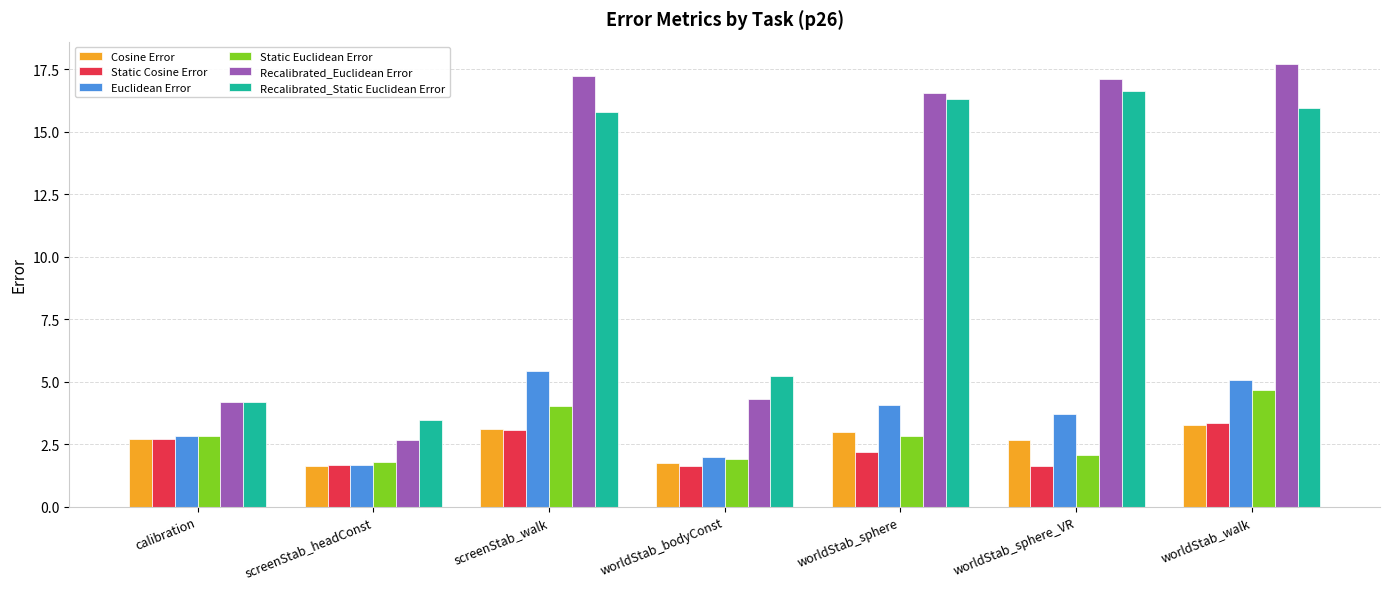

How many categories are shown in the chart?

7